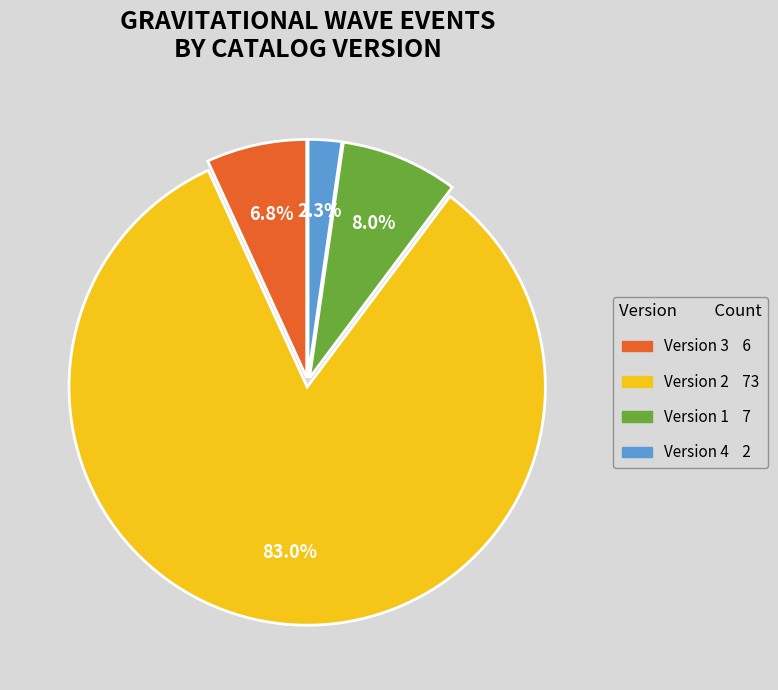

Is there a majority slice in this chart?

Yes